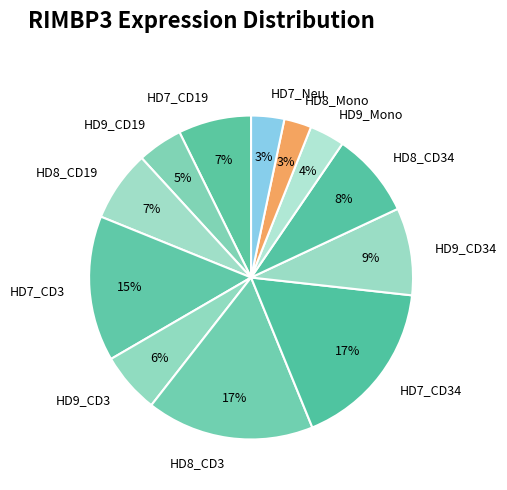

To the nearest percent, what percentage of the pie is HD9_Mono?

4%